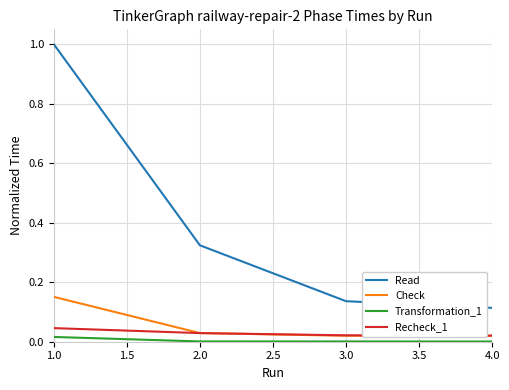

Rank the categories by Read value from lowest to highest.

4.0, 3.0, 2.0, 1.0